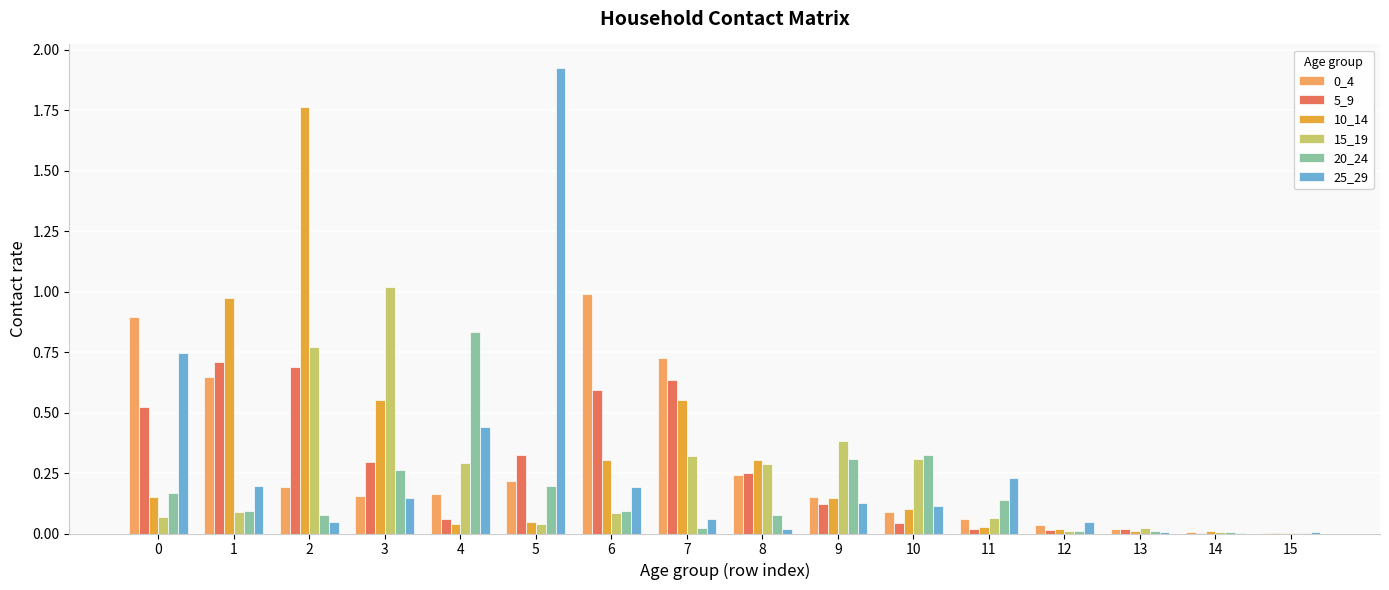

What is the total value across all series at 5?

2.7